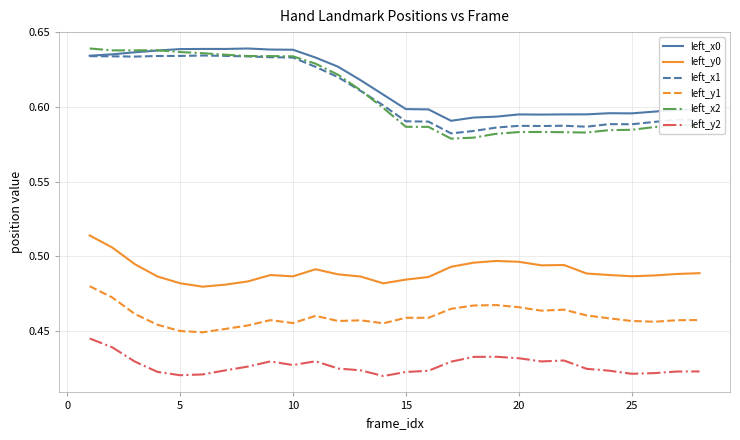

Which series has the largest range (max minus min)?

left_x2